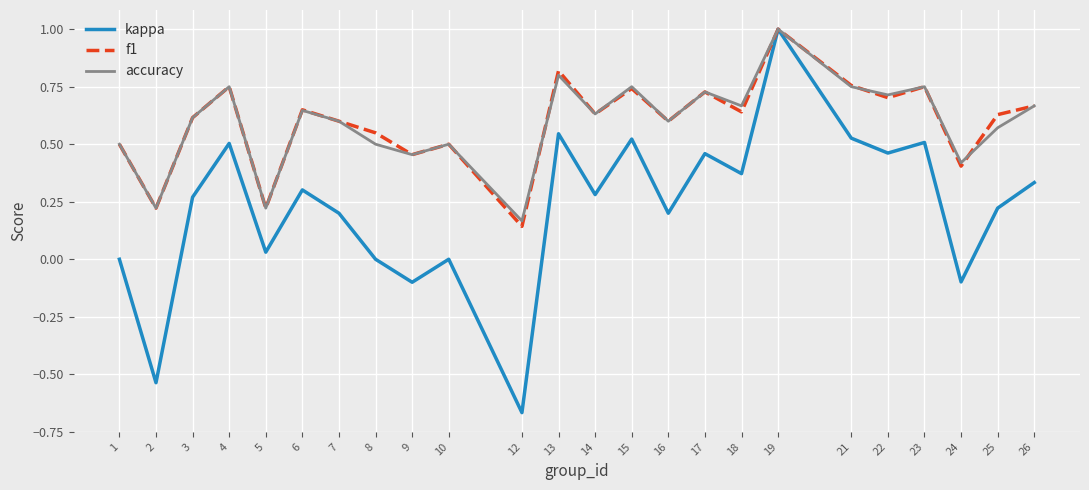

Is it true that f1 equals 0.2 at 24?

False